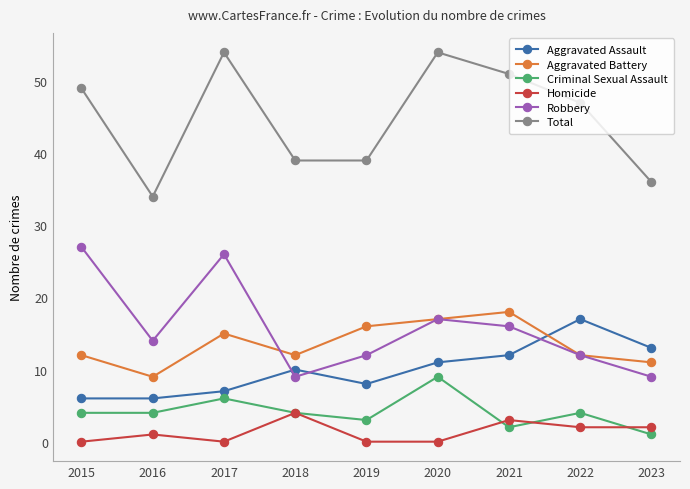

Count the Total values in the range 39 to 51.

5